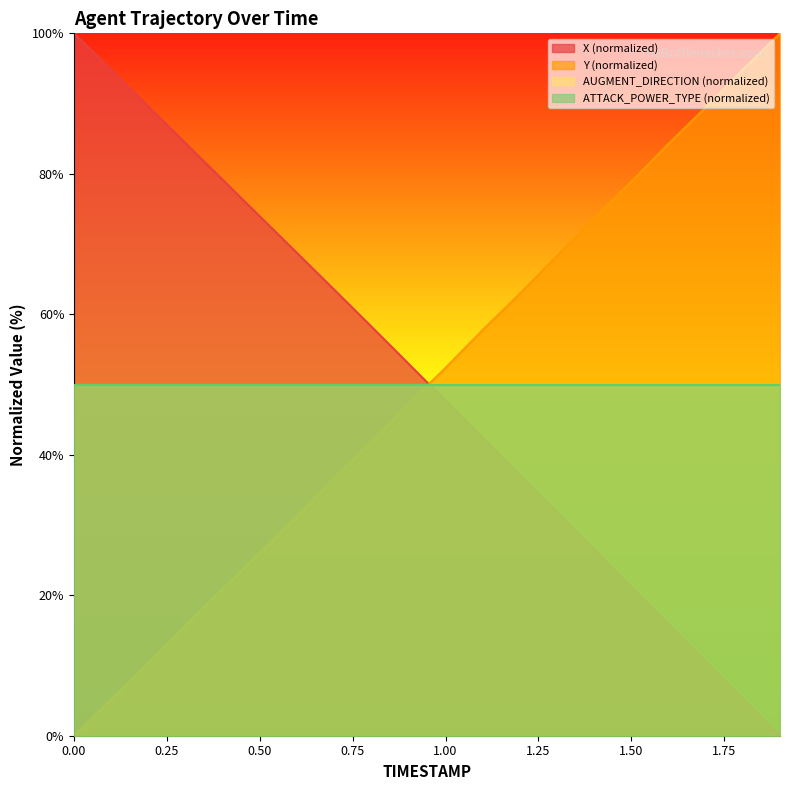

At which label is X closest to 50?

1.0